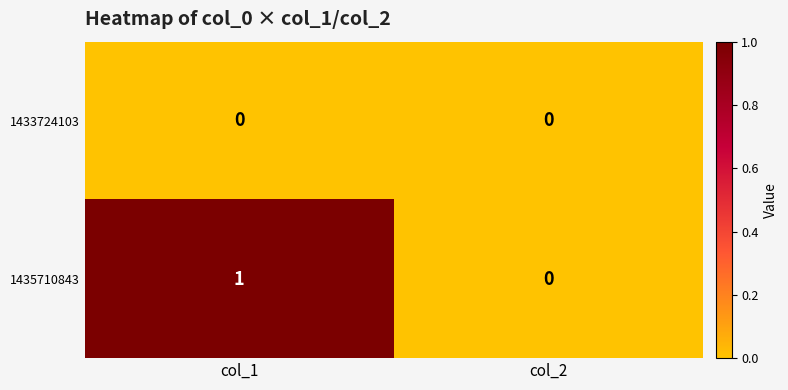

Reading left to right, list all the values displayed in this chart.

1433724103: 0	0
1435710843: 1	0